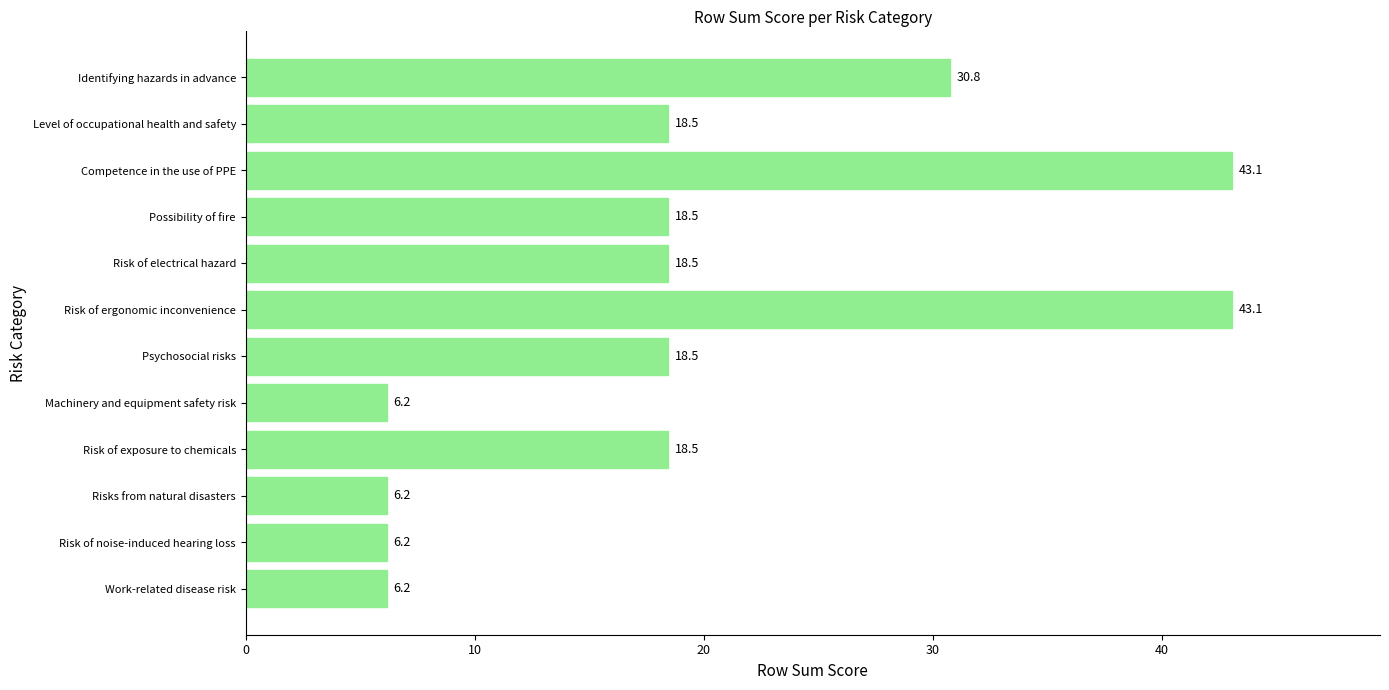

Read the value at Risk of noise-induced hearing loss.

6.2